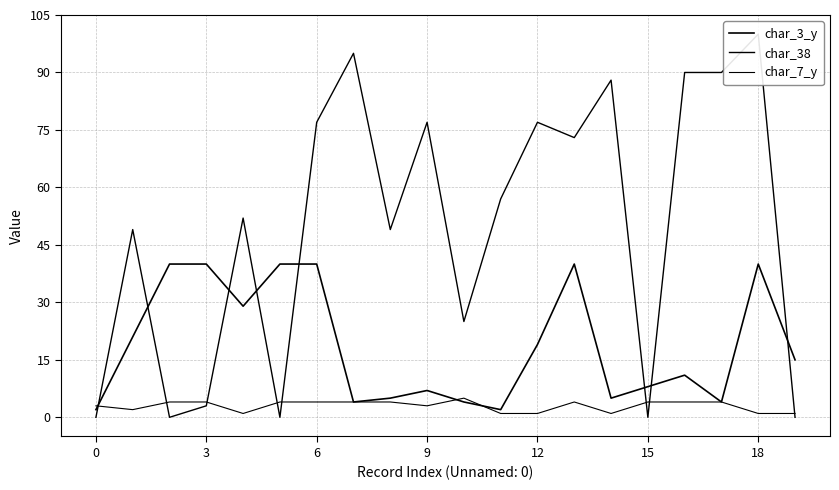

How many interior local valleys does the char_3_y series have?

5